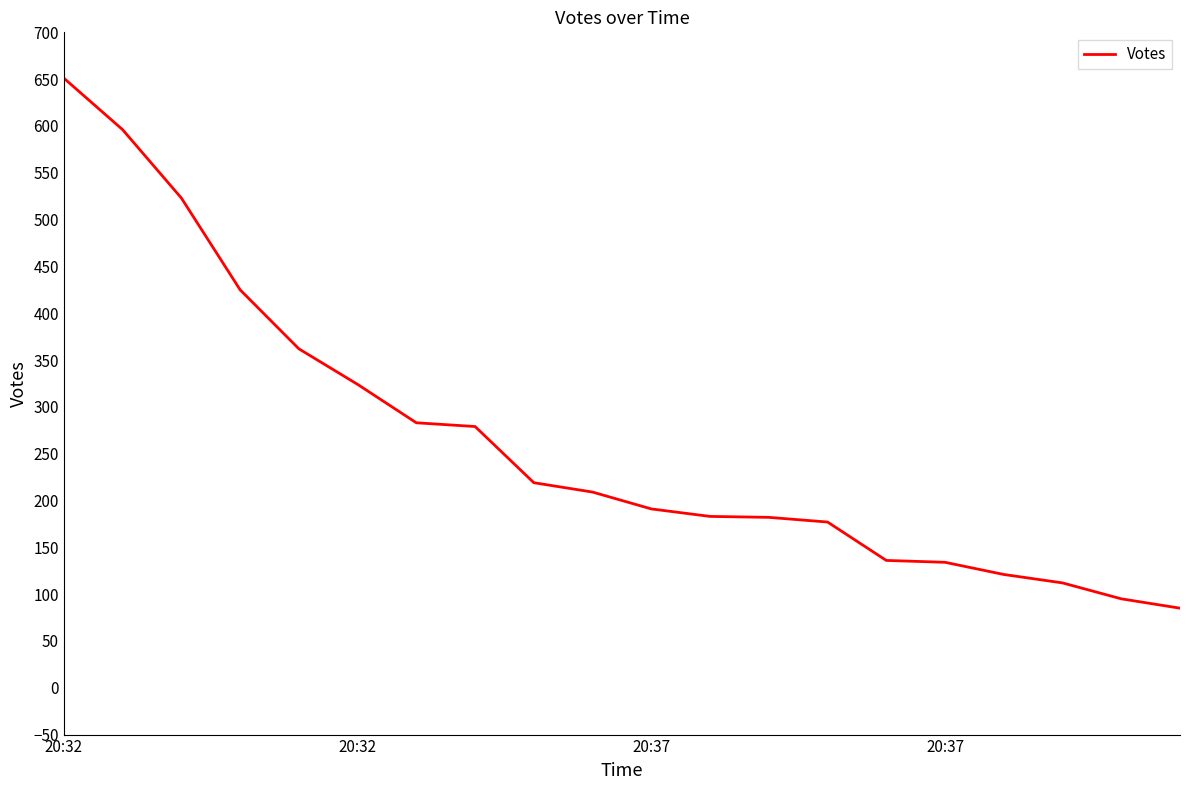

What is the smallest value displayed?

85